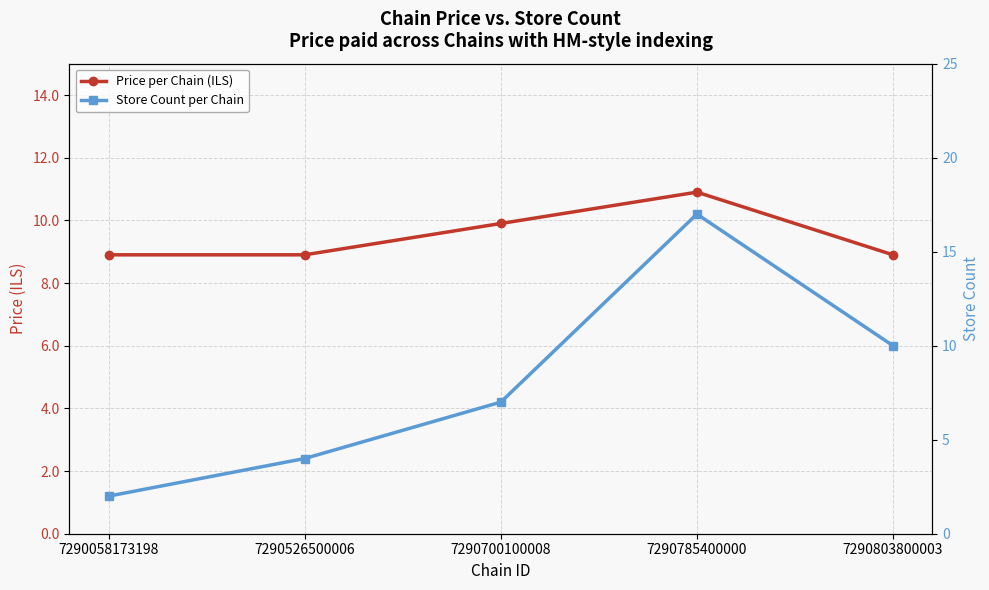

What is the average value of the Store Count per Chain series?

8.0